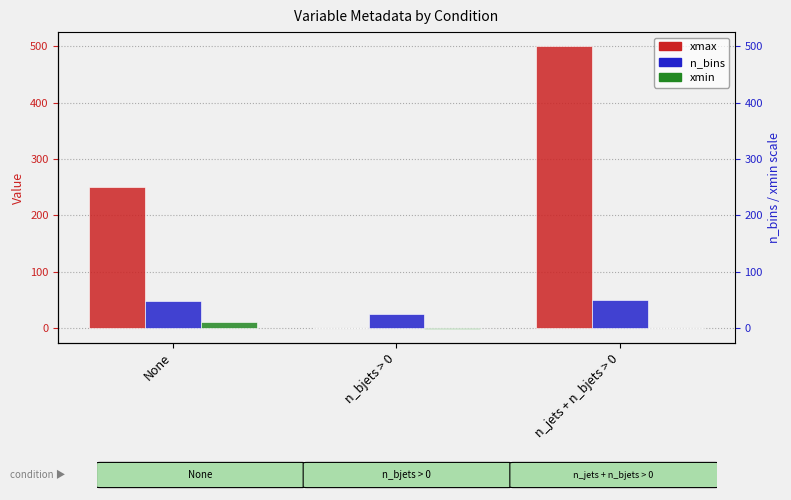

Between None and n_jets + n_bjets > 0, which series saw the biggest shift?

xmax